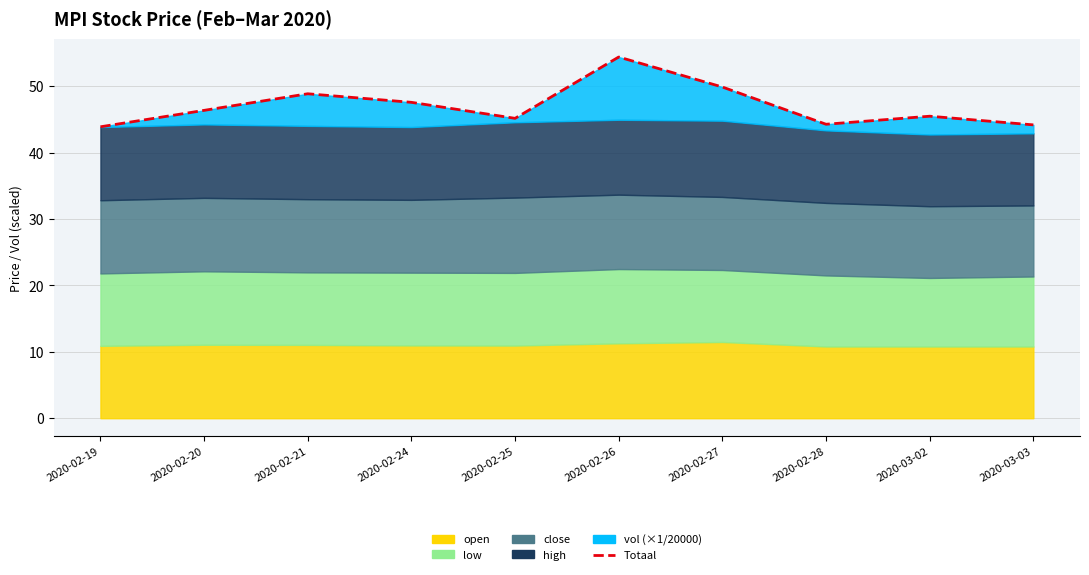

Which category has the highest value across all series?

2020-02-26